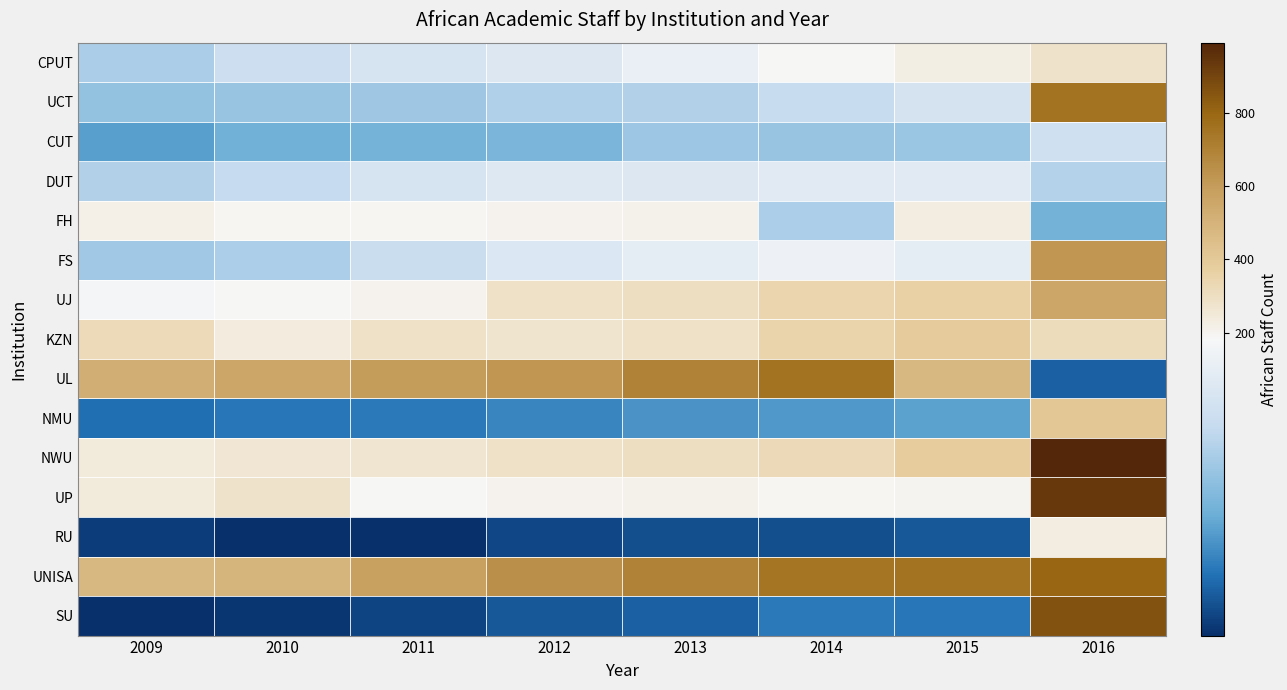

At how many categories does at least one series exceed 670?

4